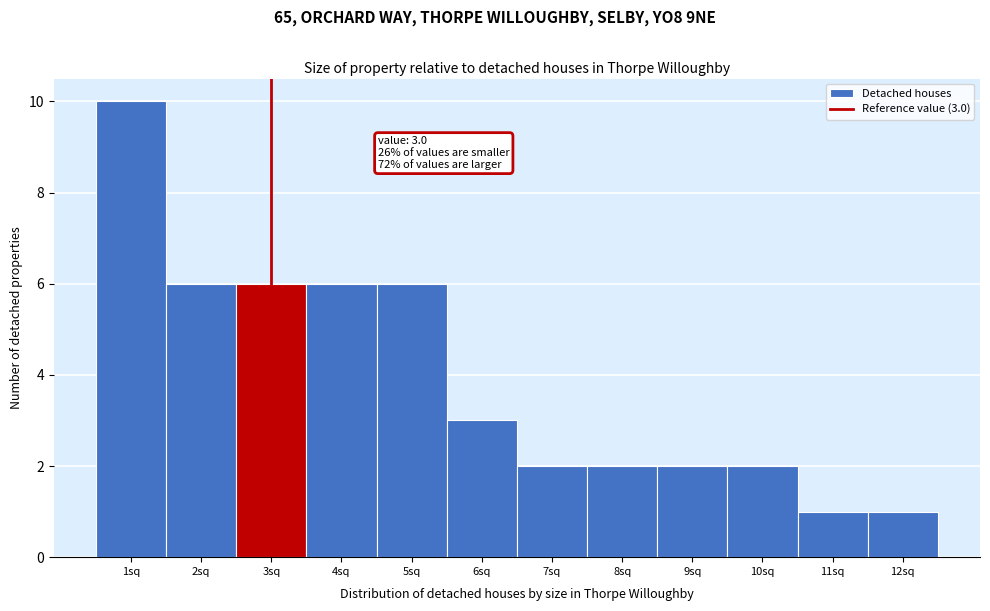

Which range on the x-axis has the tallest bar?

0.5 to 1.5